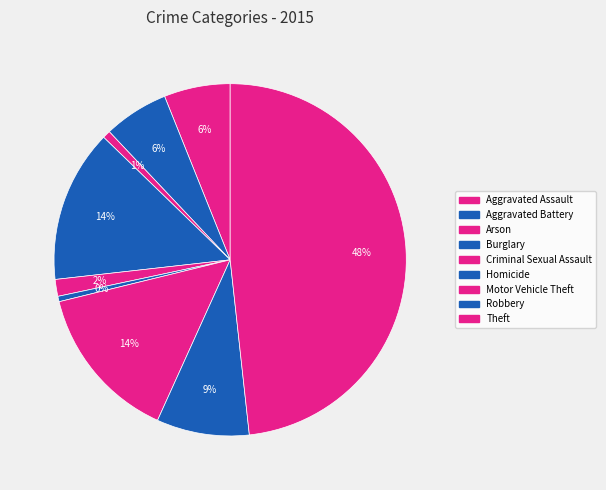

What percentage is the Robbery slice, to the nearest percent?

9%